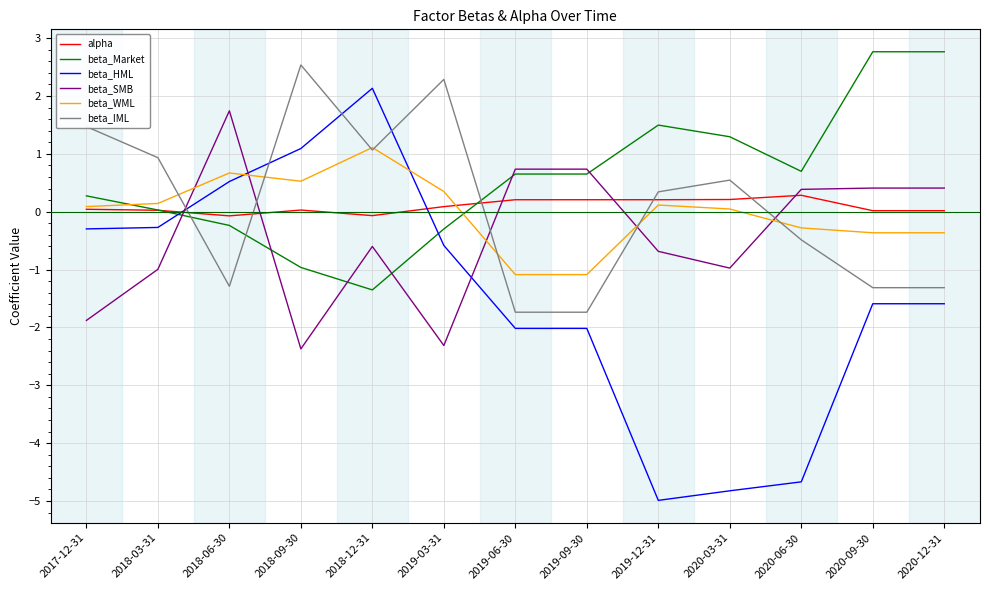

Is it true that beta_SMB equals -0.6 at 2018-12-31?

True